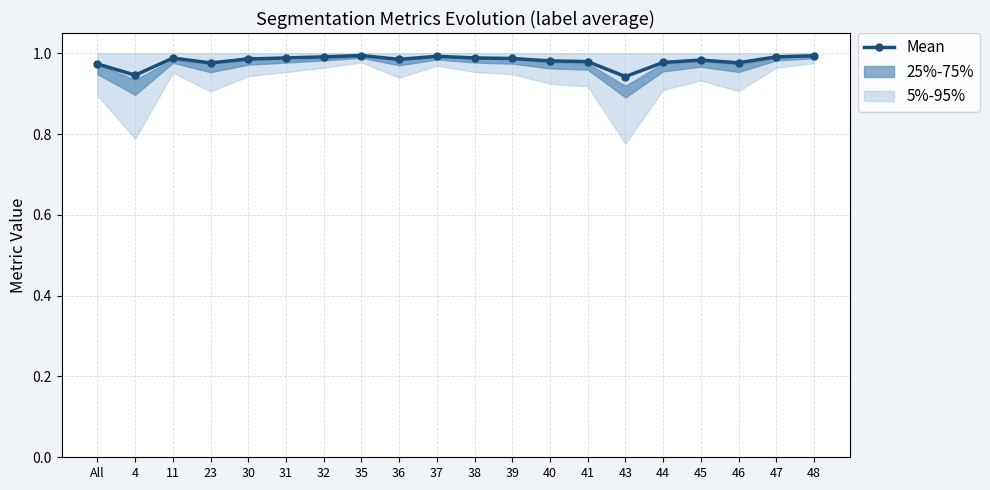

Is it true that the value at 11 is 1.6?

False